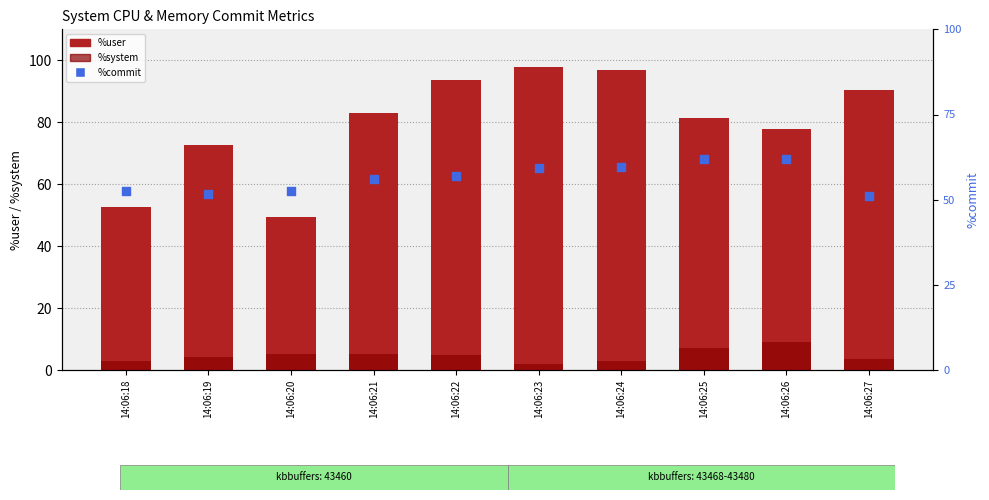

Is the value of %system at 14:06:26 greater than the value of %commit at 14:06:24?

No